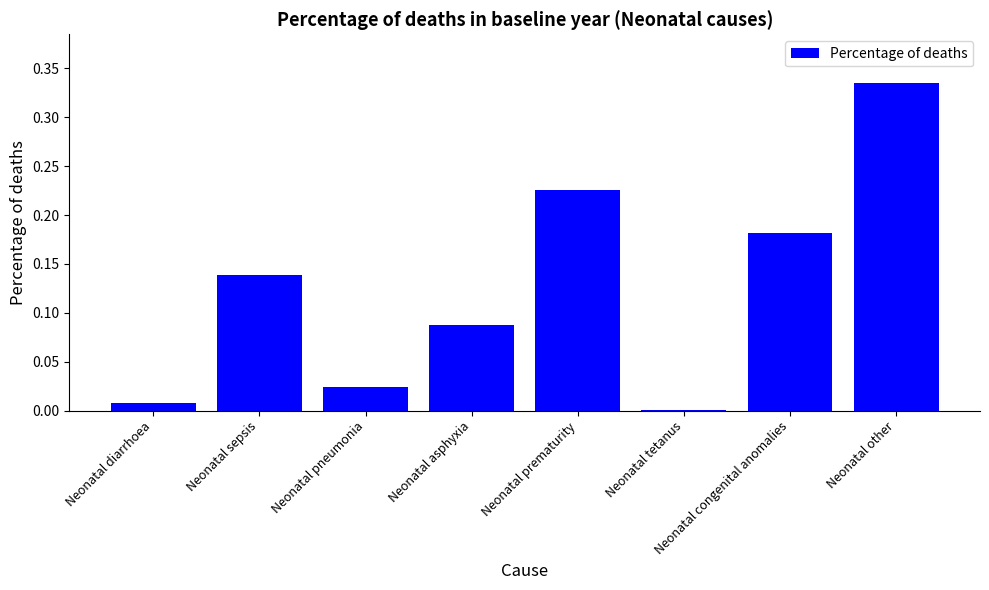

Which has a higher value, Neonatal other or Neonatal congenital anomalies?

Neonatal other